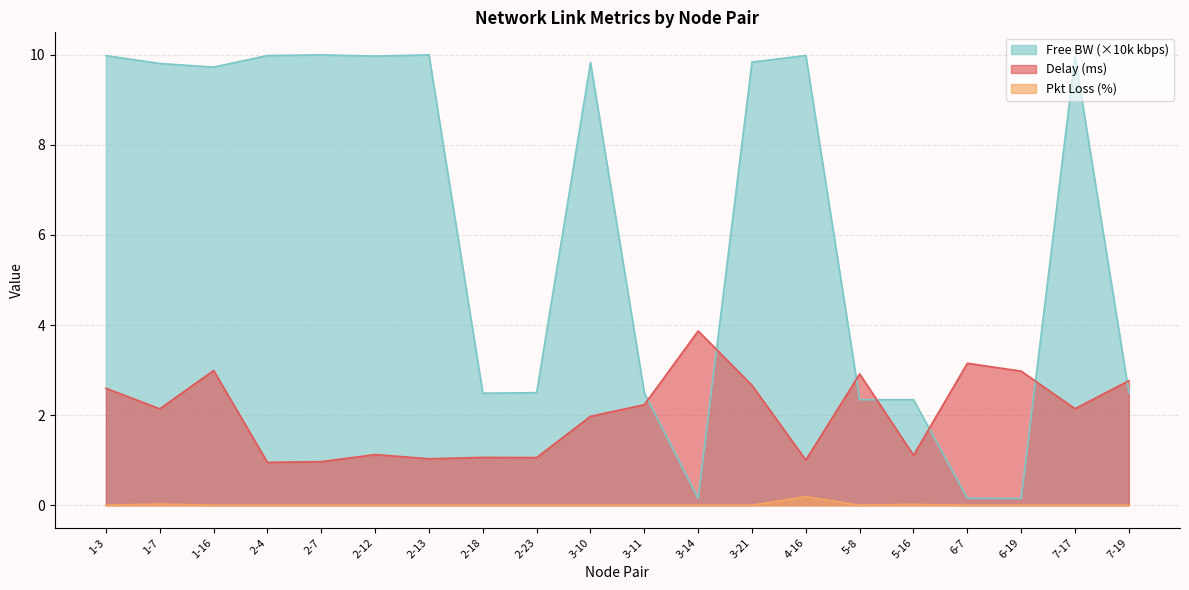

How many lines are shown in the chart?

3